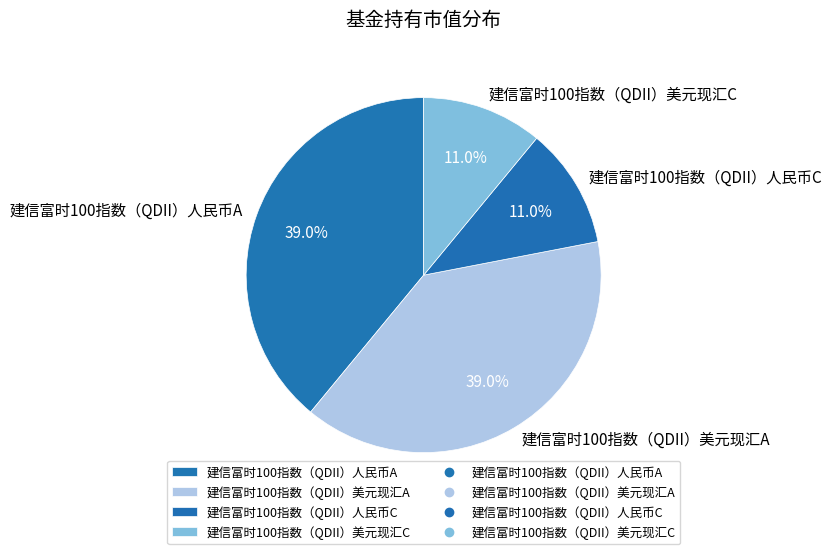

Is it true that 建信富时100指数（QDII）人民币A is 31% of the pie?

False